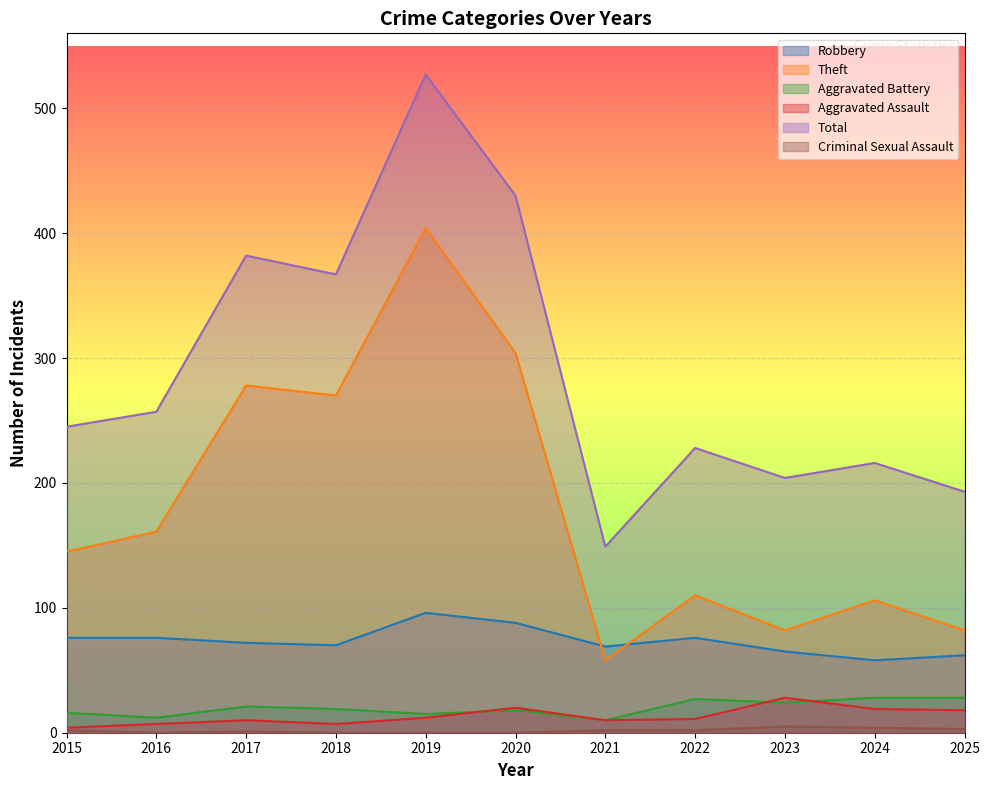

In Criminal Sexual Assault, how many points are lower than both neighbors (excluding endpoints)?

1